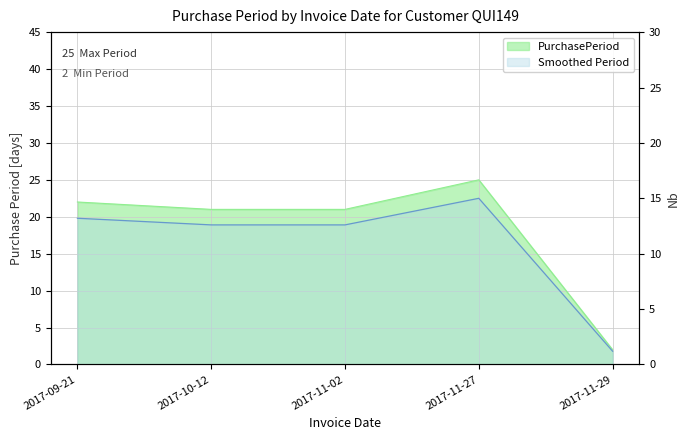

At which category does the data reach its first local peak?

2017-11-27